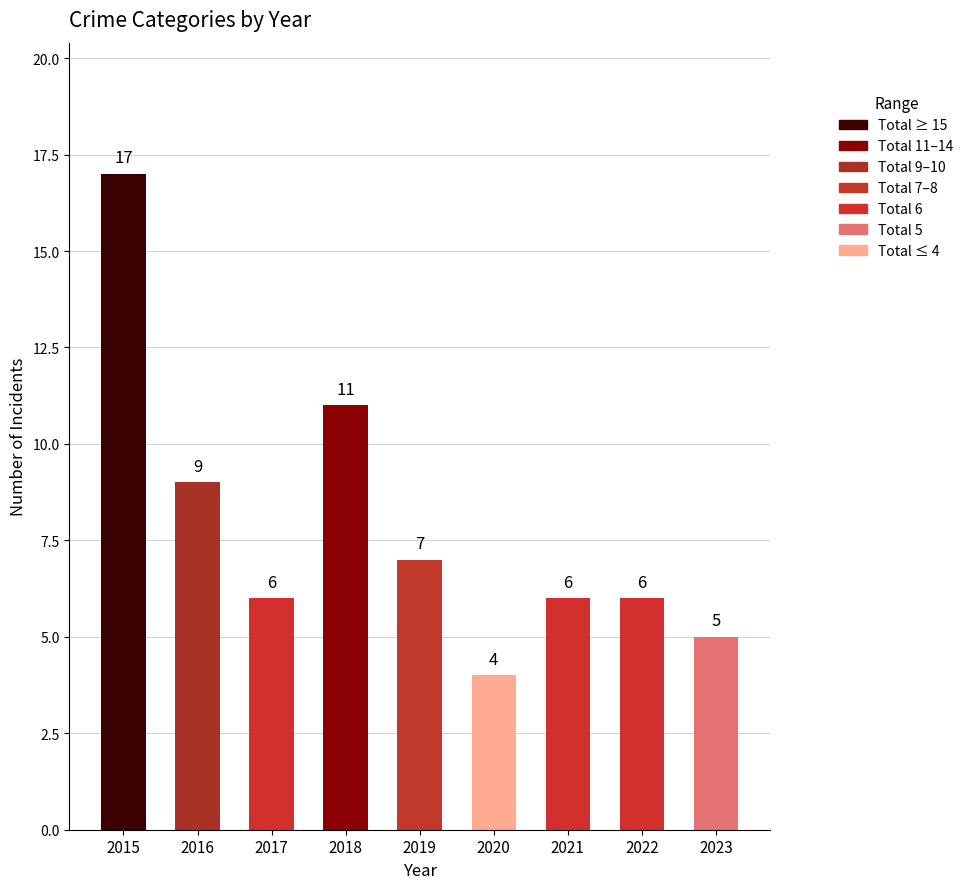

Reading left to right, what are all the values shown in this chart?

17	9	6	11	7	4	6	6	5